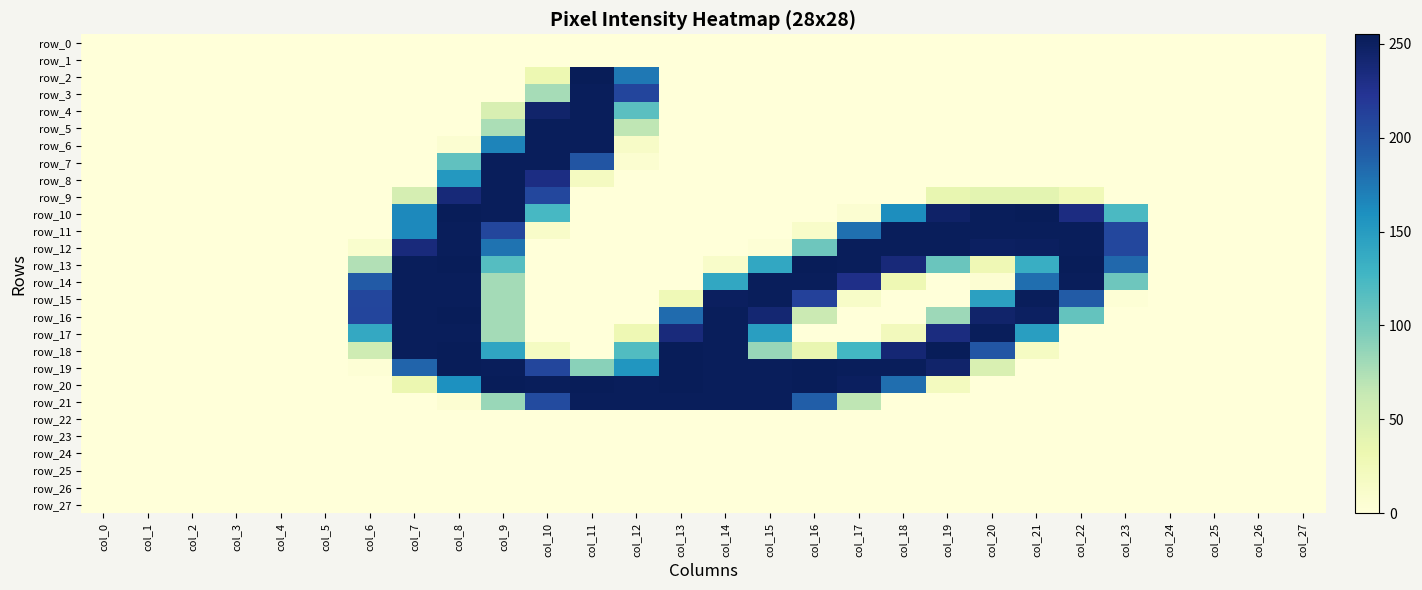

Rank the series at col_14 from highest to lowest value.

row_16, row_17, row_18, row_19, row_20, row_21, row_15, row_14, row_13, row_0, row_1, row_2, row_3, row_4, row_5, row_6, row_7, row_8, row_9, row_10, row_11, row_12, row_22, row_23, row_24, row_25, row_26, row_27